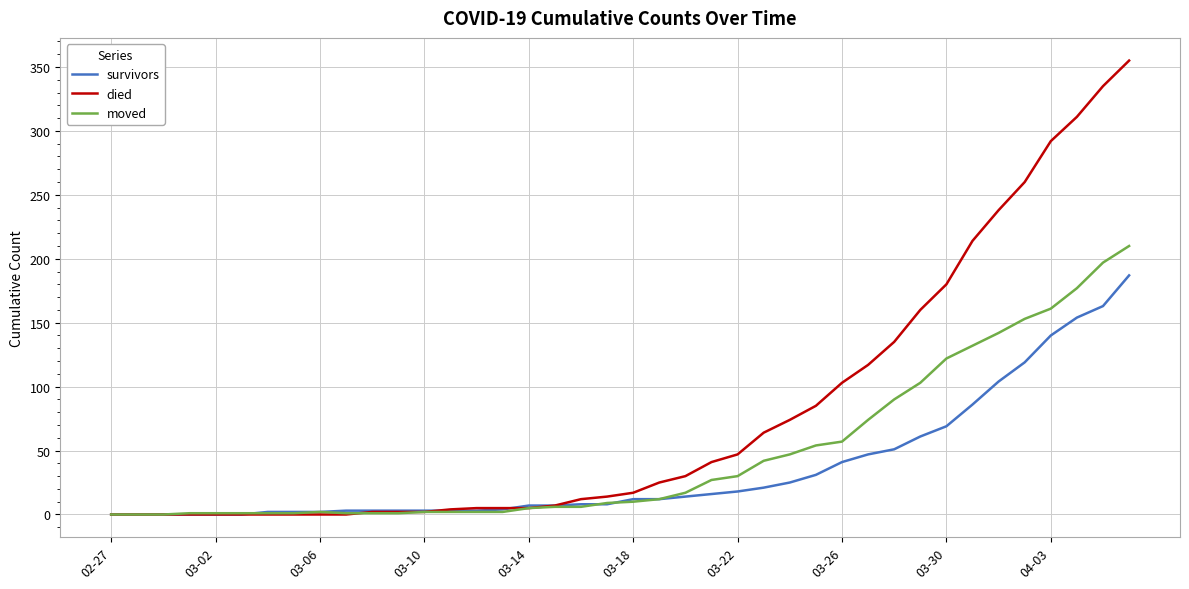

List the series in order of their peak value, highest first.

died, moved, survivors